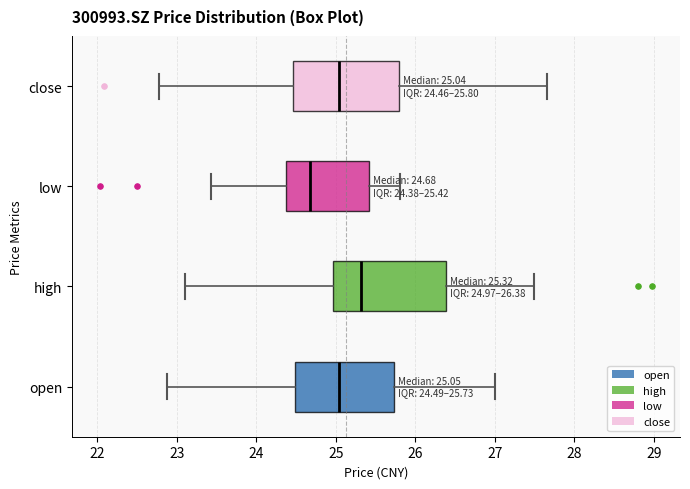

Which box has the furthest to the left median line?

low